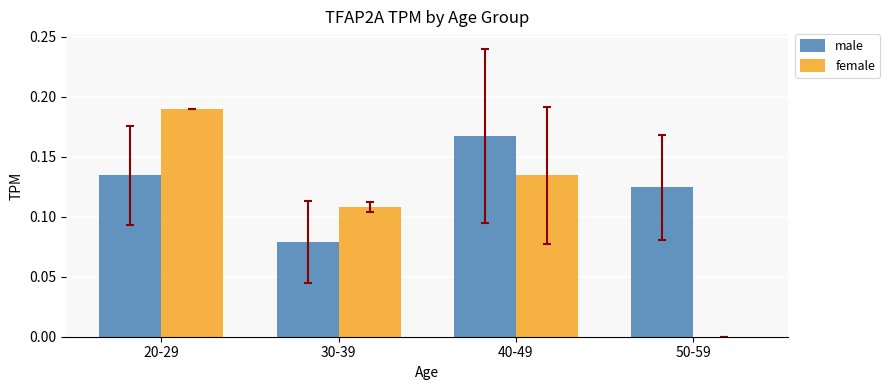

How many positive values does the female series have?

3